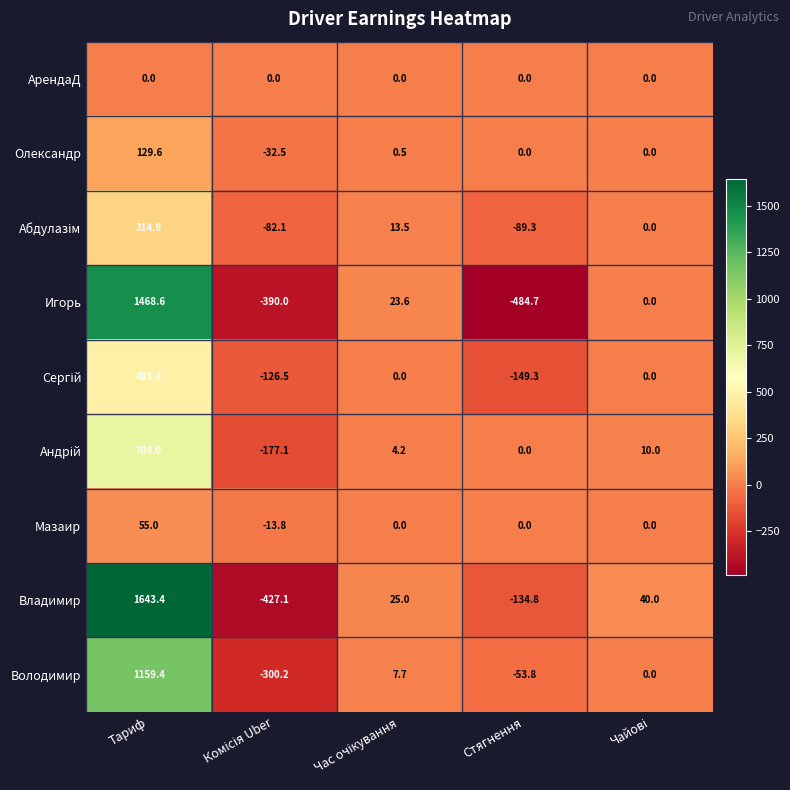

At which category is the sum across all series the highest?

Тариф